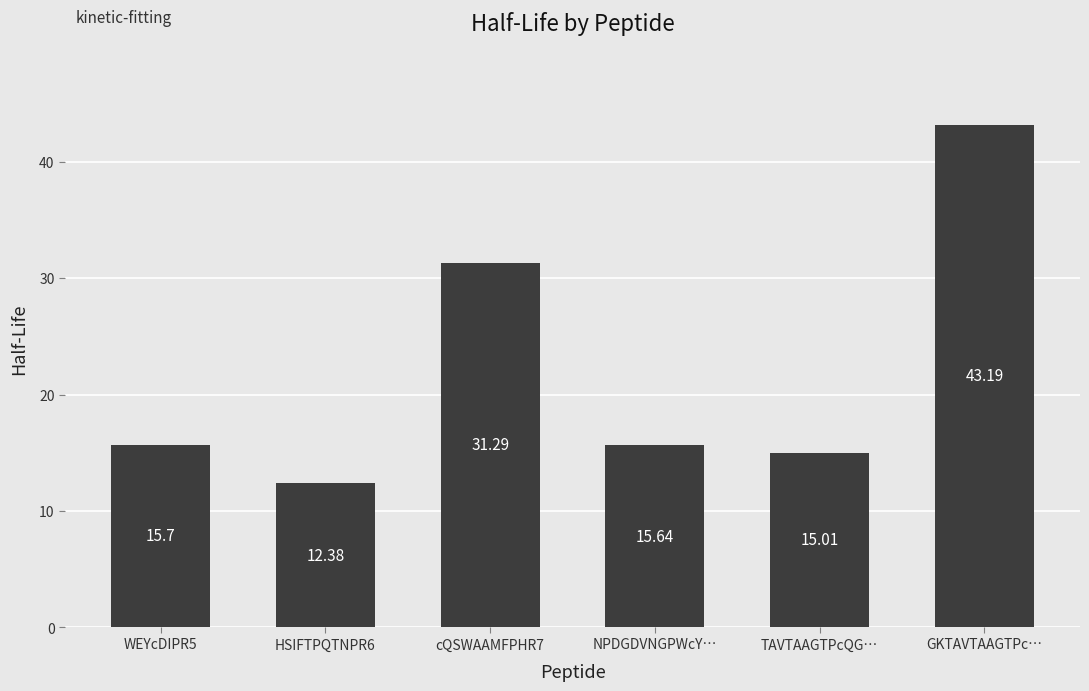

Reading right to left, list all the values displayed in this chart.

GKTAVTAAGTPc…=43.2	TAVTAAGTPcQG…=15.0	NPDGDVNGPWcY…=15.6	cQSWAAMFPHR7=31.3	HSIFTPQTNPR6=12.4	WEYcDIPR5=15.7